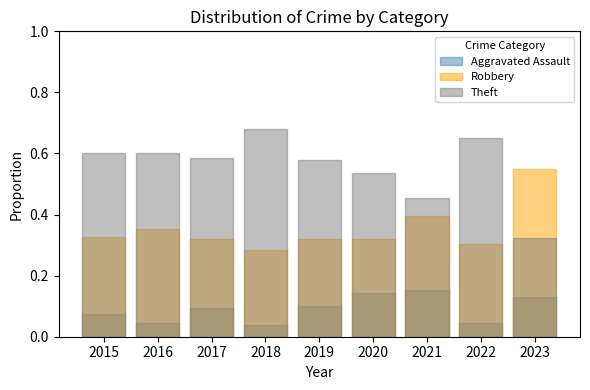

At which label is Aggravated Assault closest to 0?

2018